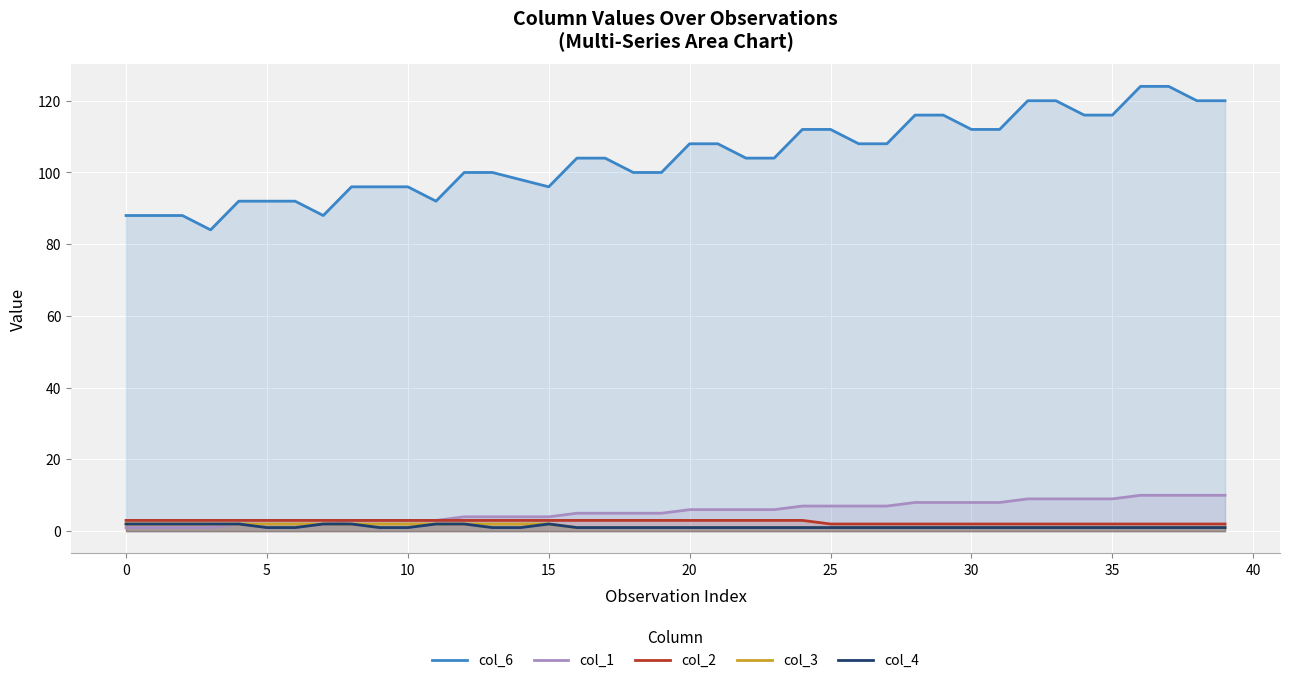

Is it true that col_1 equals 6 at 20?

True